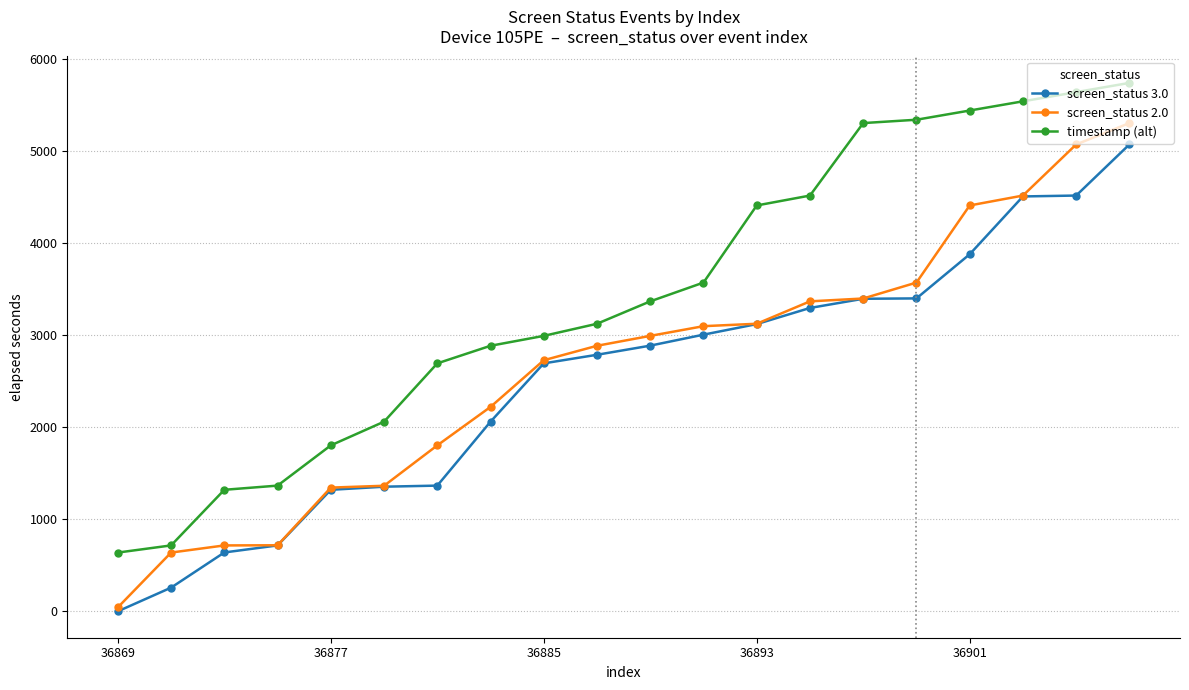

How many lines are shown in the chart?

3